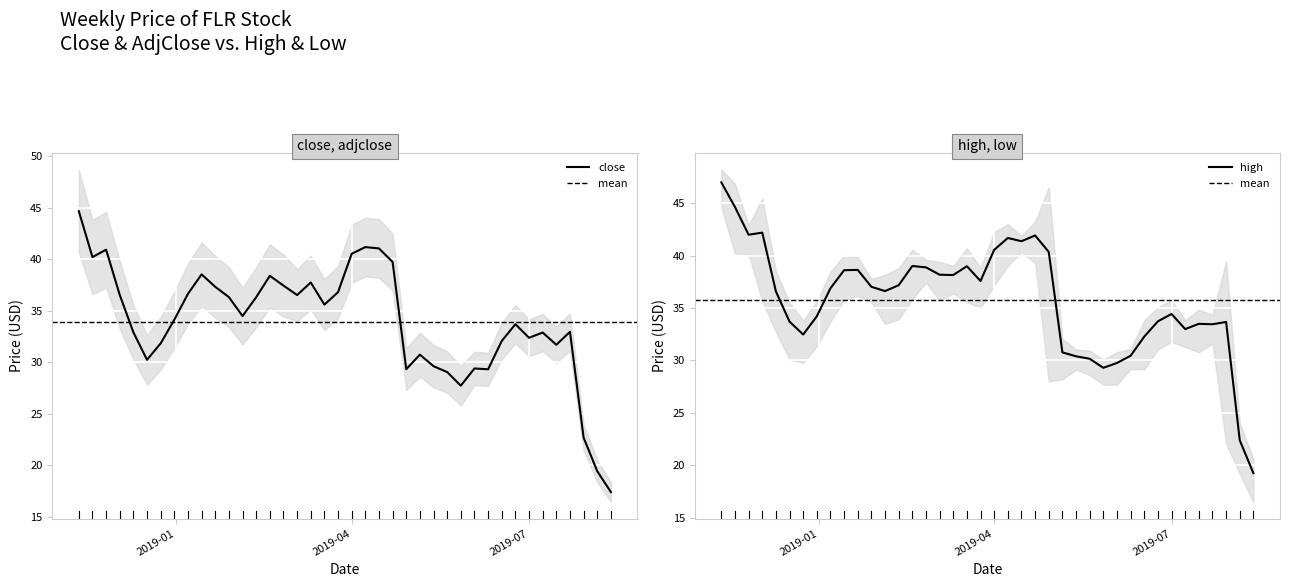

How many values in the close series are below 34?

19